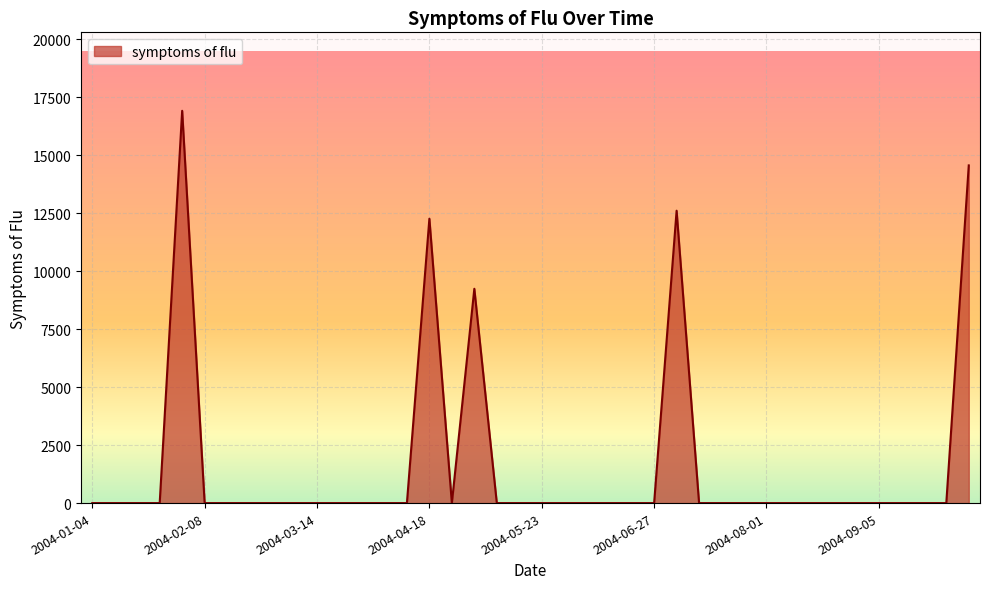

What is the maximum value shown in the chart?

16915.1